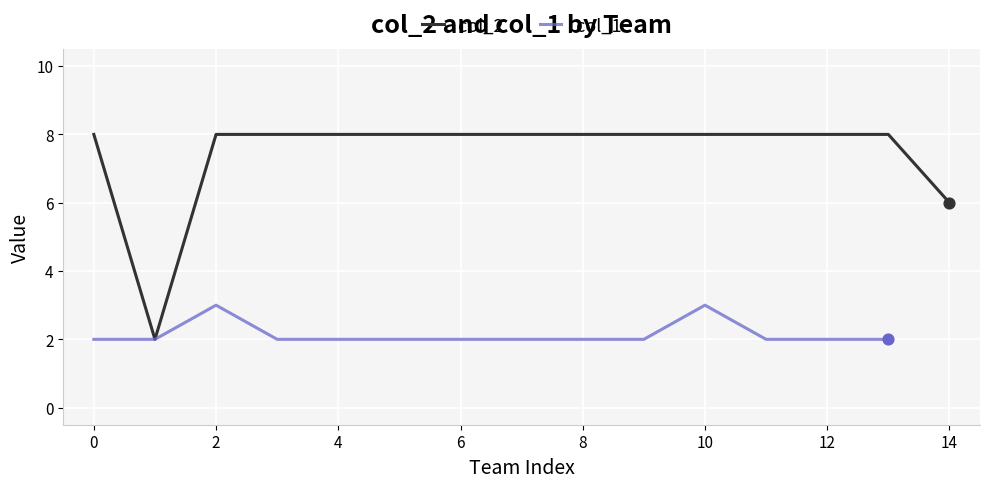

What are all the series names shown in the legend?

col_2, col_1